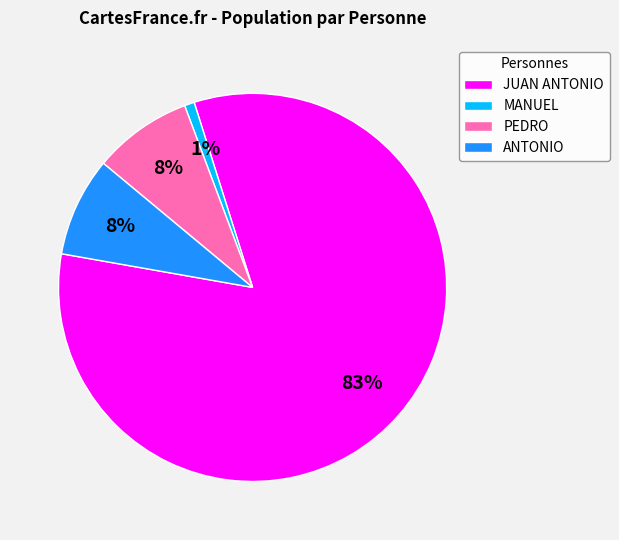

Is the sum of MANUEL and PEDRO greater than half?

No